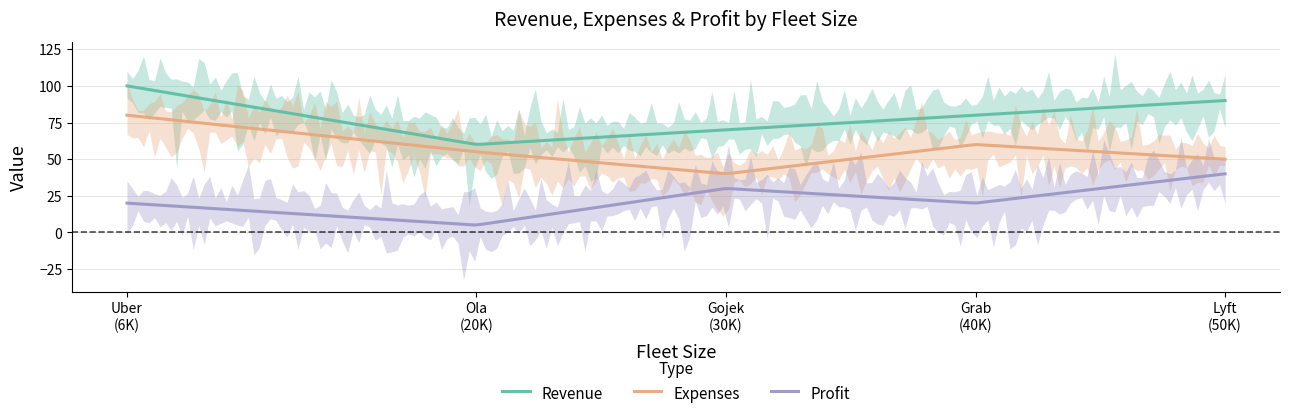

True or false: Revenue and Expenses intersect in this chart.

False